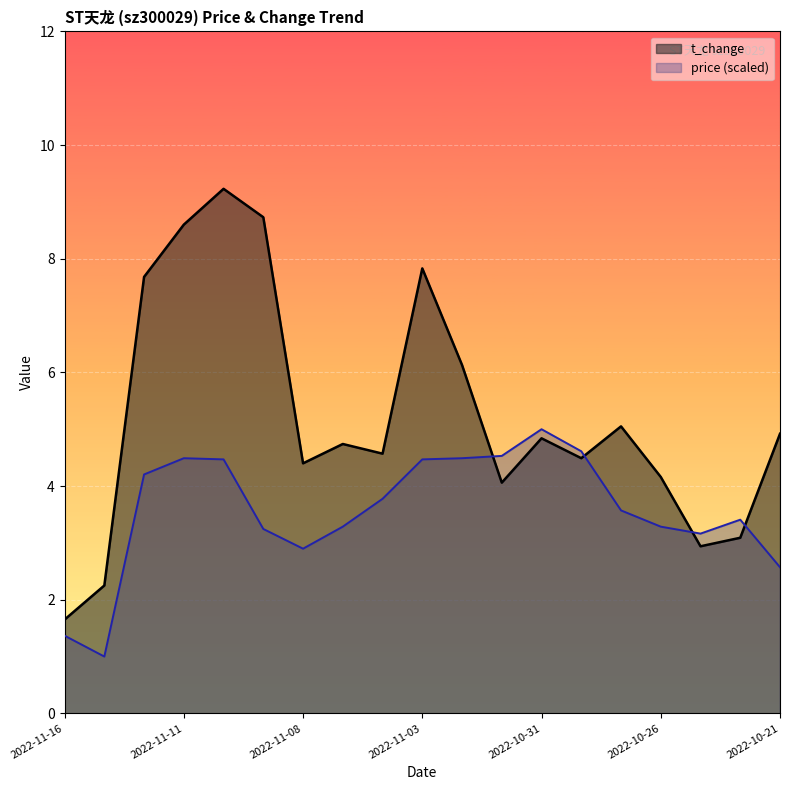

What is the maximum value shown in the chart?

9.2